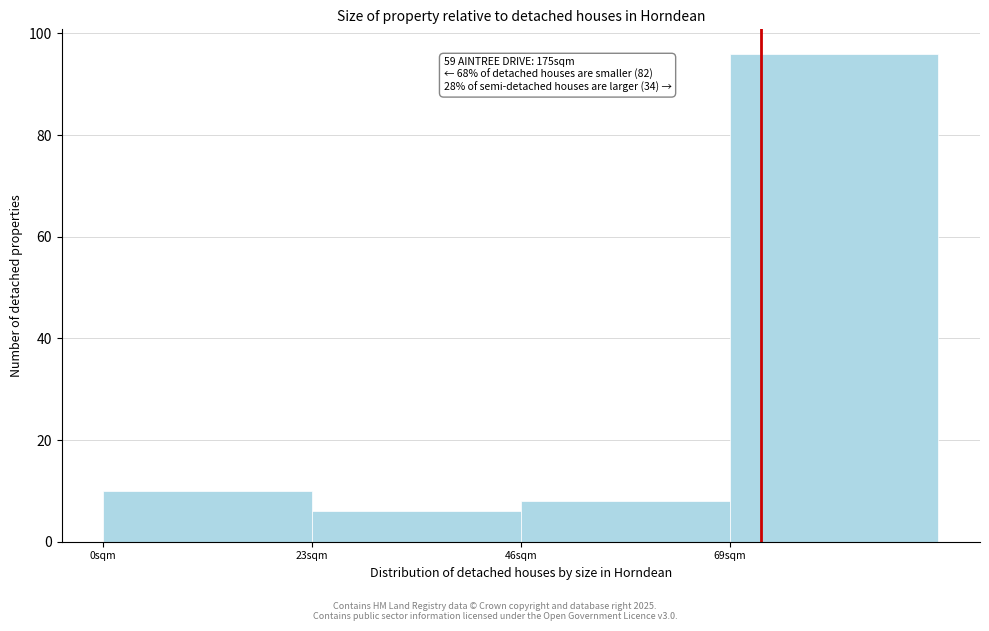

Which range on the x-axis has the tallest bar?

69 to 92